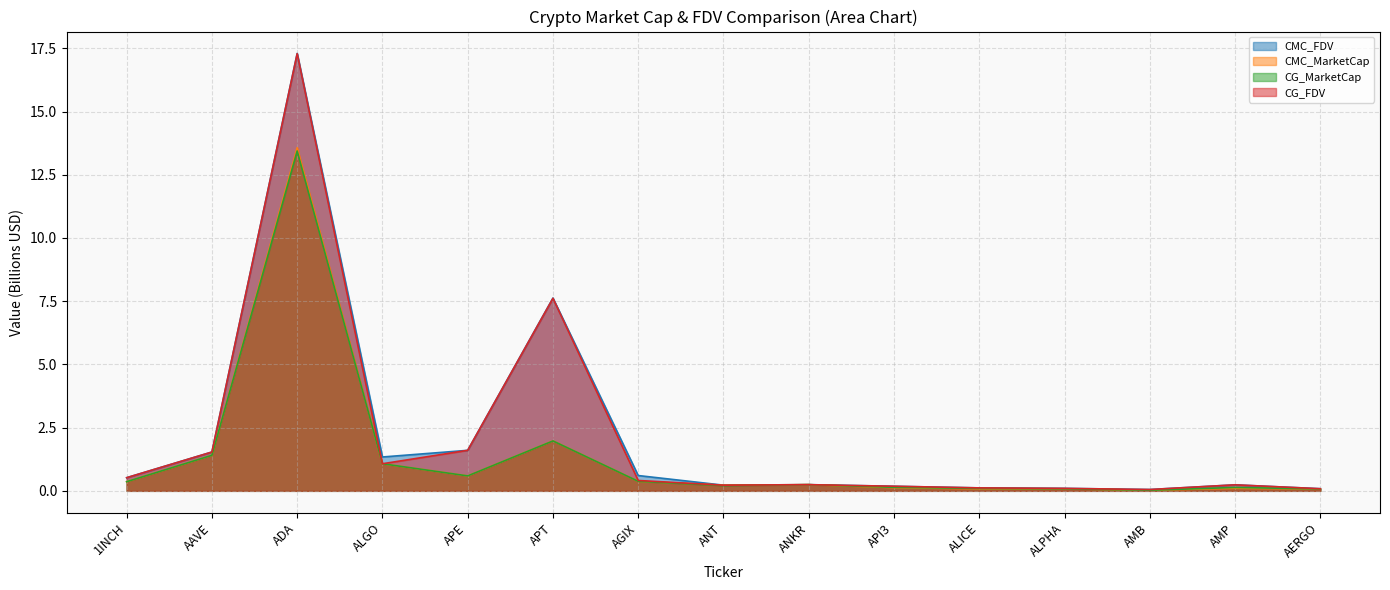

True or false: CG_FDV has more than 2 interior local peaks.

True